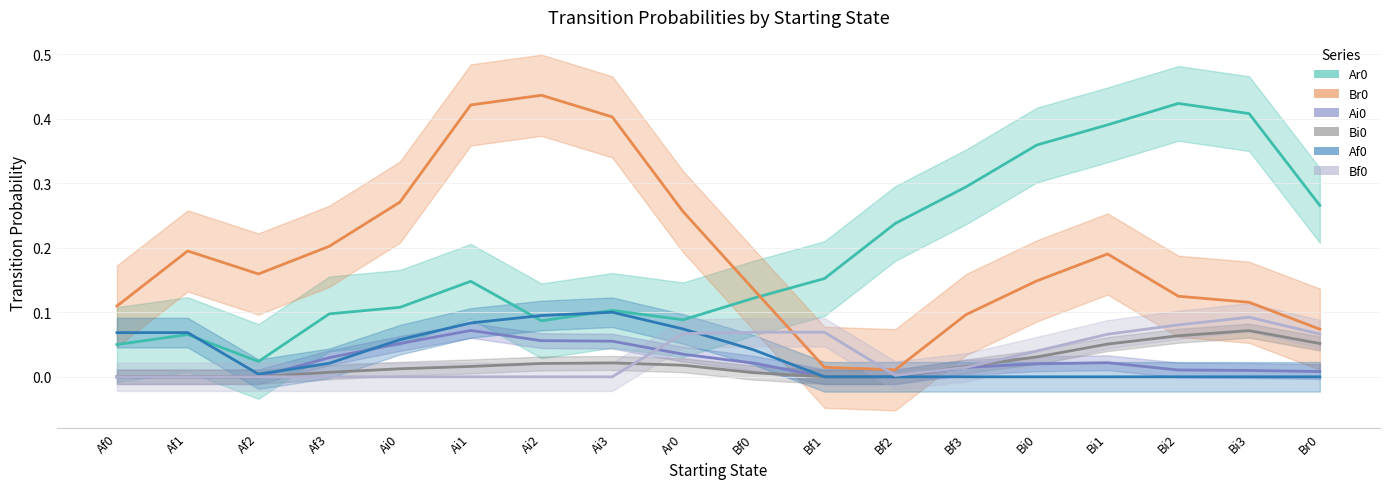

How many interior local valleys does the Af0 series have?

1